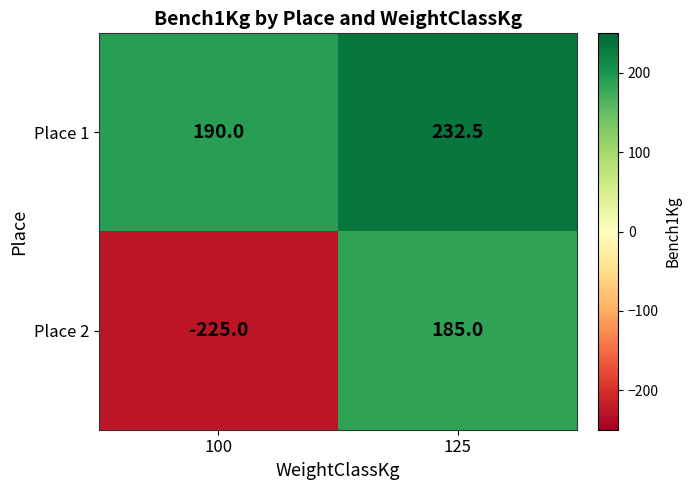

What value does the Place 1 series have at 100?

190.0